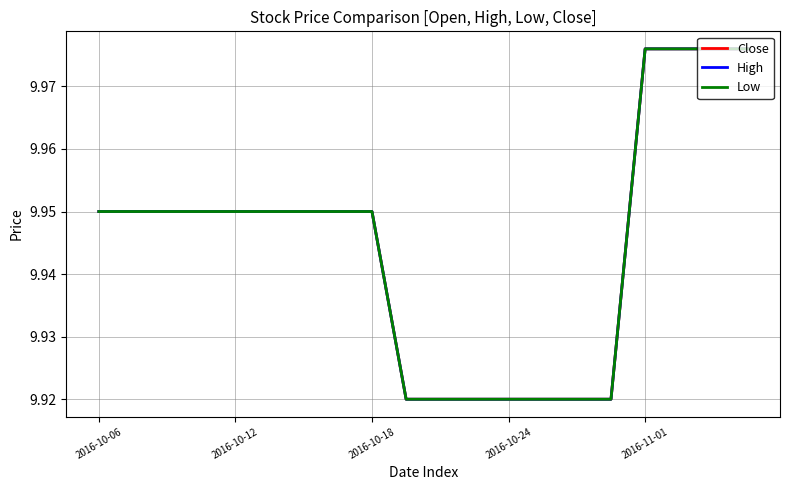

Does the chart display data point markers on the line(s)?

No